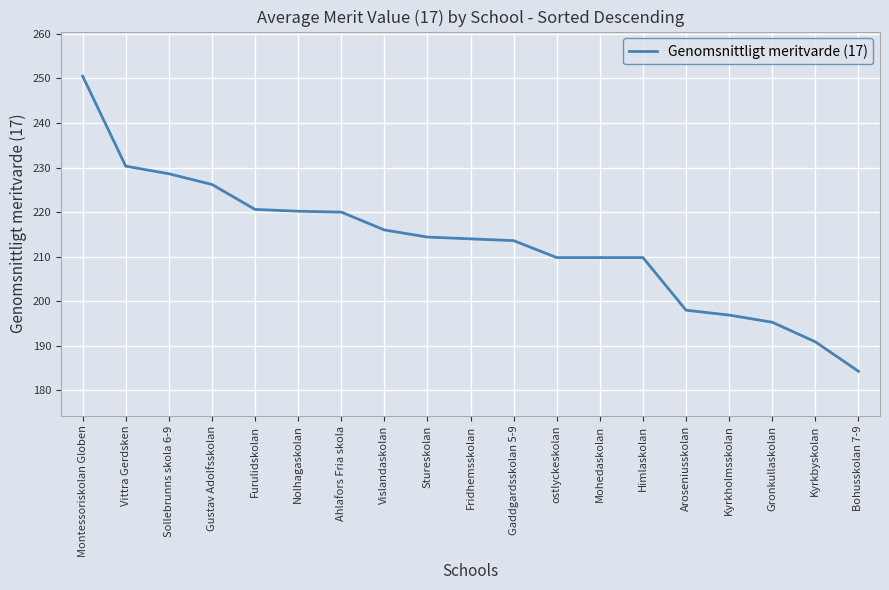

At which category does the chart reach its peak across all series?

Montessoriskolan Globen